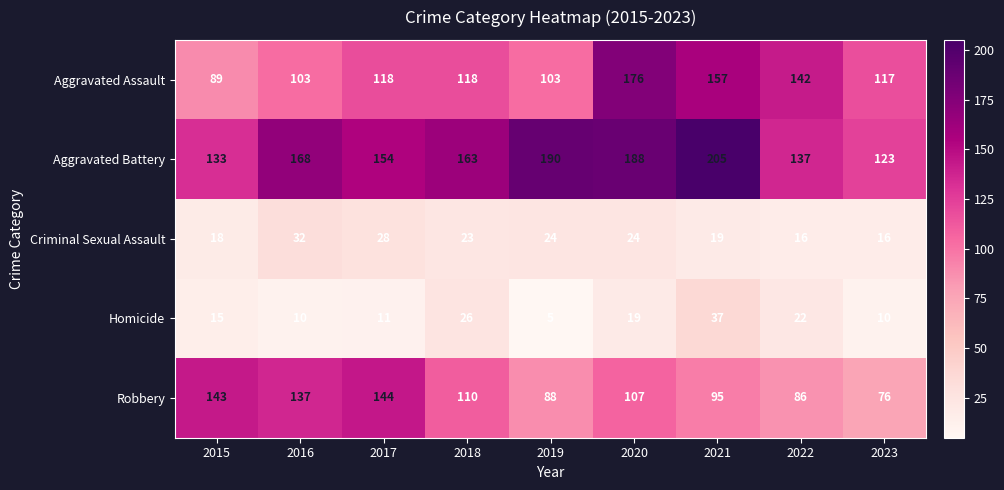

Rank the series by their maximum value, from lowest to highest.

Criminal Sexual Assault, Homicide, Robbery, Aggravated Assault, Aggravated Battery